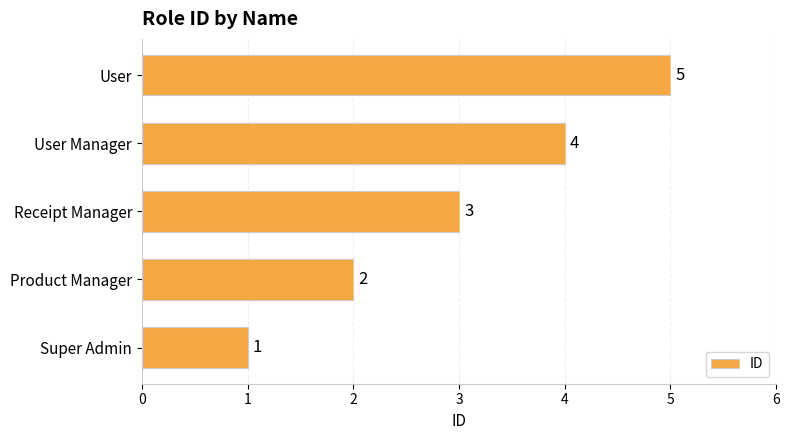

Count the values in the range 2 to 4.

3